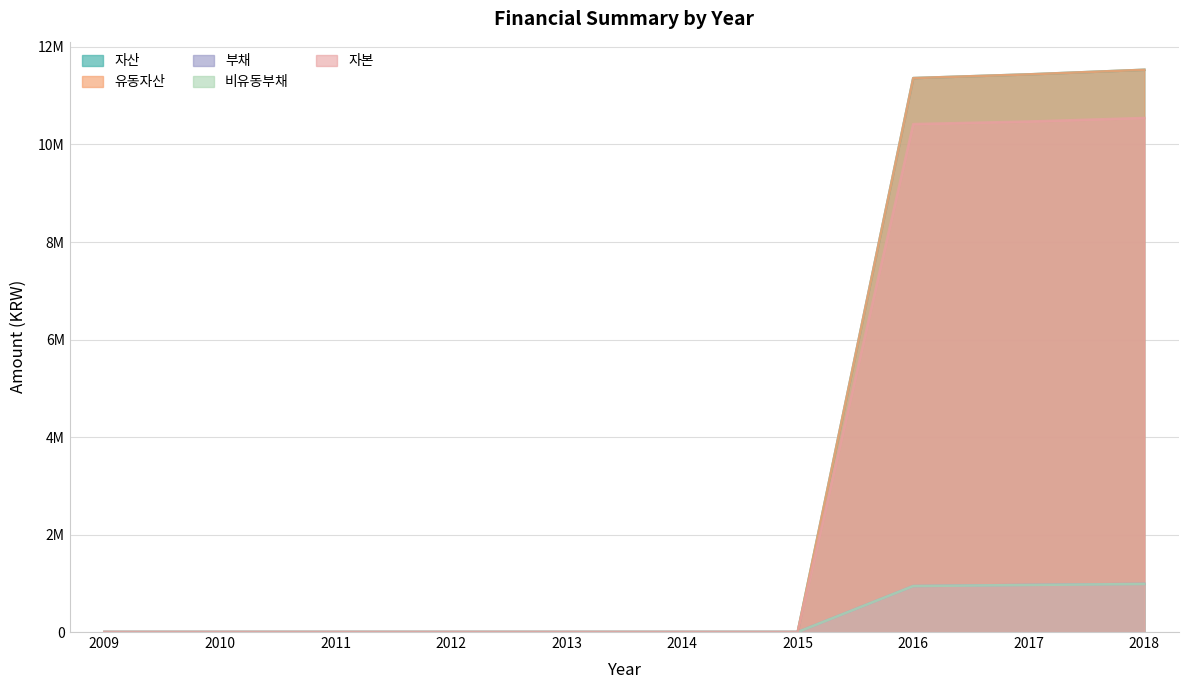

True or false: 유동자산 and 자본 cross at least once.

False